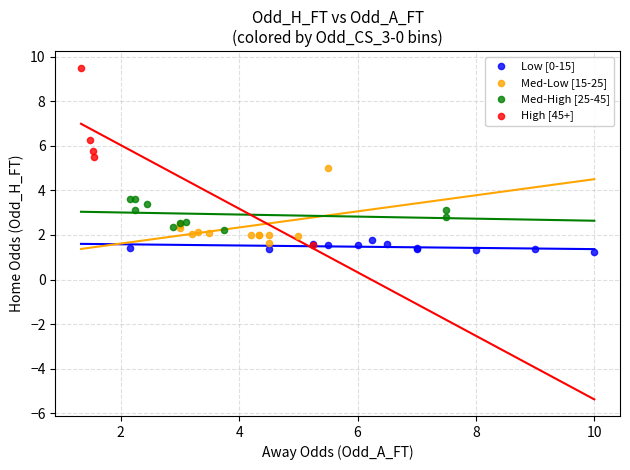

Which series has the largest Y range (max minus min)?

High [45+]